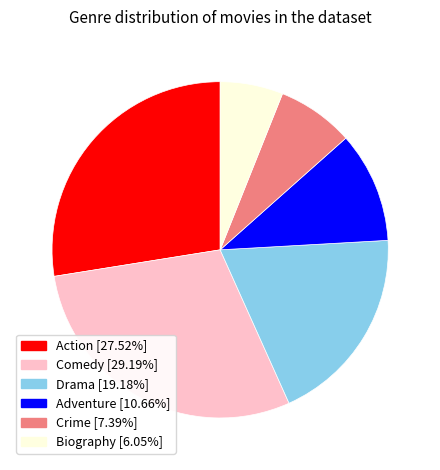

The Crime slice represents 7% of the pie. True or false?

True